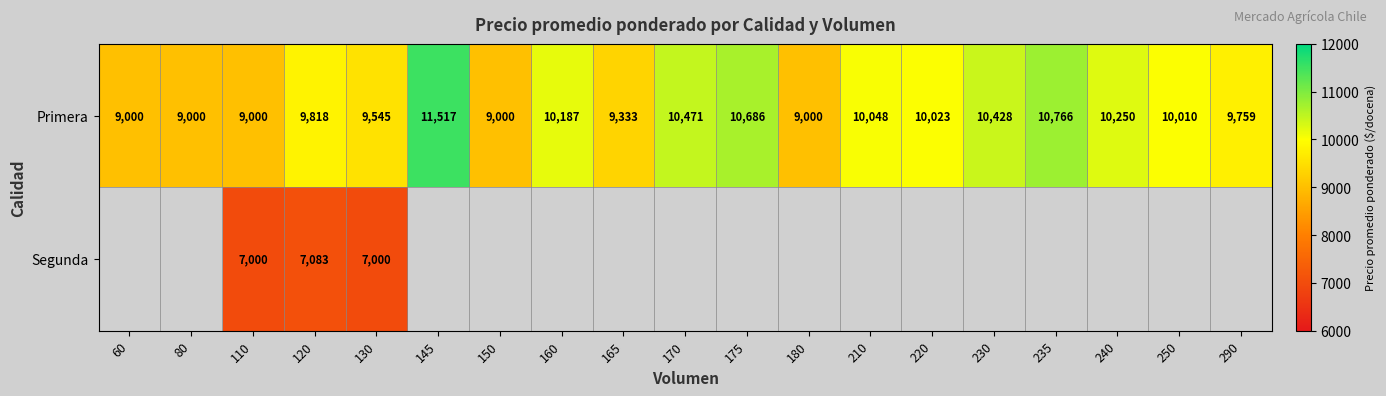

Is it true that Primera equals 15895 at 230?

False